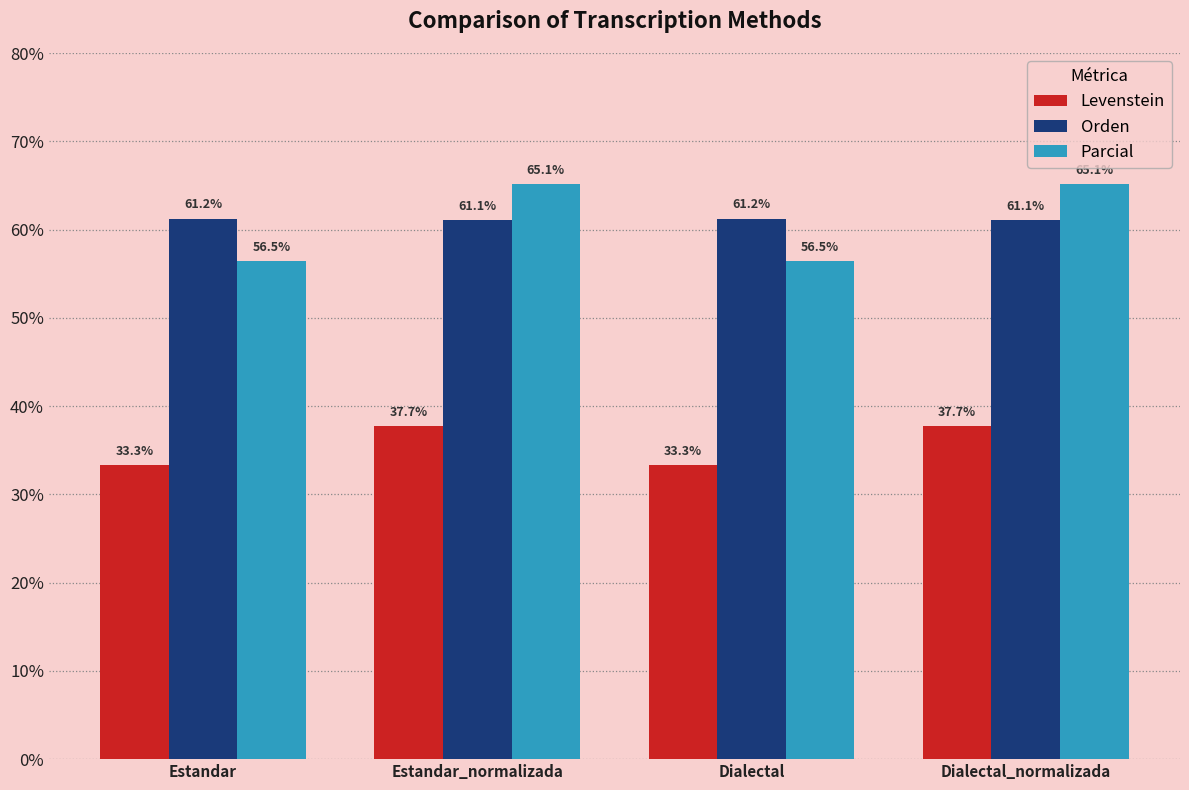

What is the minimum value shown in the chart?

33.3